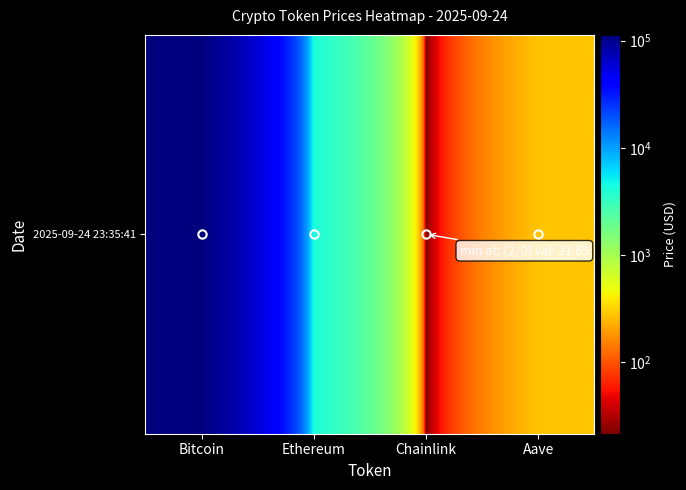

List the labels in order of value, smallest first.

Chainlink, Aave, Ethereum, Bitcoin